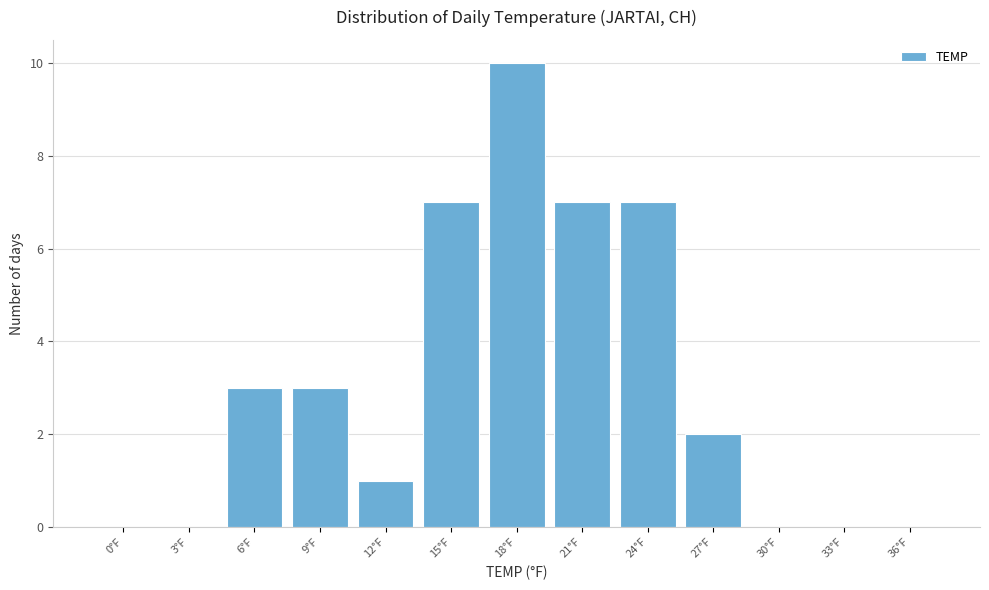

Reading left to right, transcribe all the data shown in this chart.

0°F=0	3°F=0	6°F=3	9°F=3	12°F=1	15°F=7	18°F=10	21°F=7	24°F=7	27°F=2	30°F=0	33°F=0	36°F=0